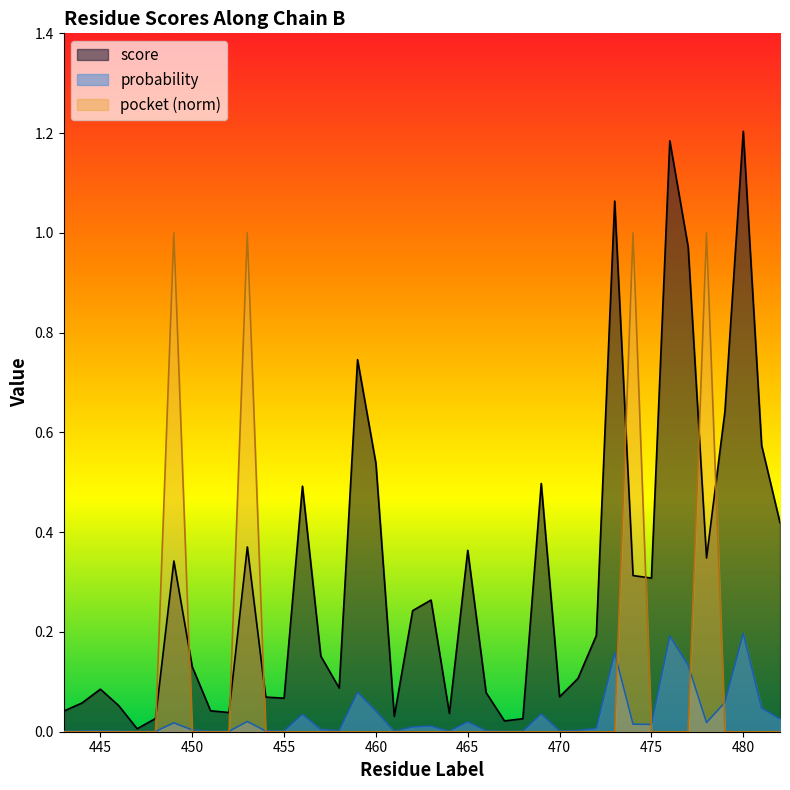

Reading left to right, what are all the values shown in this chart?

score: 0.0	0.1	0.1	0.1	0.0	0.0	0.3	0.1	0.0	0.0	0.4	0.1	0.1	0.5	0.2	0.1	0.7	0.5	0.0	0.2	0.3	0.0	0.4	0.1	0.0	0.0	0.5	0.1	0.1	0.2	1.1	0.3	0.3	1.2	1.0	0.3	0.6	1.2	0.6	0.4
probability: 0.0	0.0	0.0	0.0	0.0	0.0	0.0	0.0	0.0	0.0	0.0	0.0	0.0	0.0	0.0	0.0	0.1	0.0	0.0	0.0	0.0	0.0	0.0	0.0	0.0	0.0	0.0	0.0	0.0	0.0	0.2	0.0	0.0	0.2	0.1	0.0	0.1	0.2	0.0	0.0
pocket: 0.0	0.0	0.0	0.0	0.0	0.0	1.0	0.0	0.0	0.0	1.0	0.0	0.0	0.0	0.0	0.0	0.0	0.0	0.0	0.0	0.0	0.0	0.0	0.0	0.0	0.0	0.0	0.0	0.0	0.0	0.0	1.0	0.0	0.0	0.0	1.0	0.0	0.0	0.0	0.0